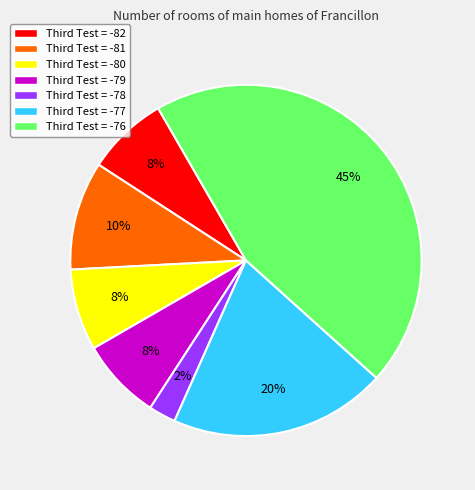

Is there a majority slice in this chart?

No